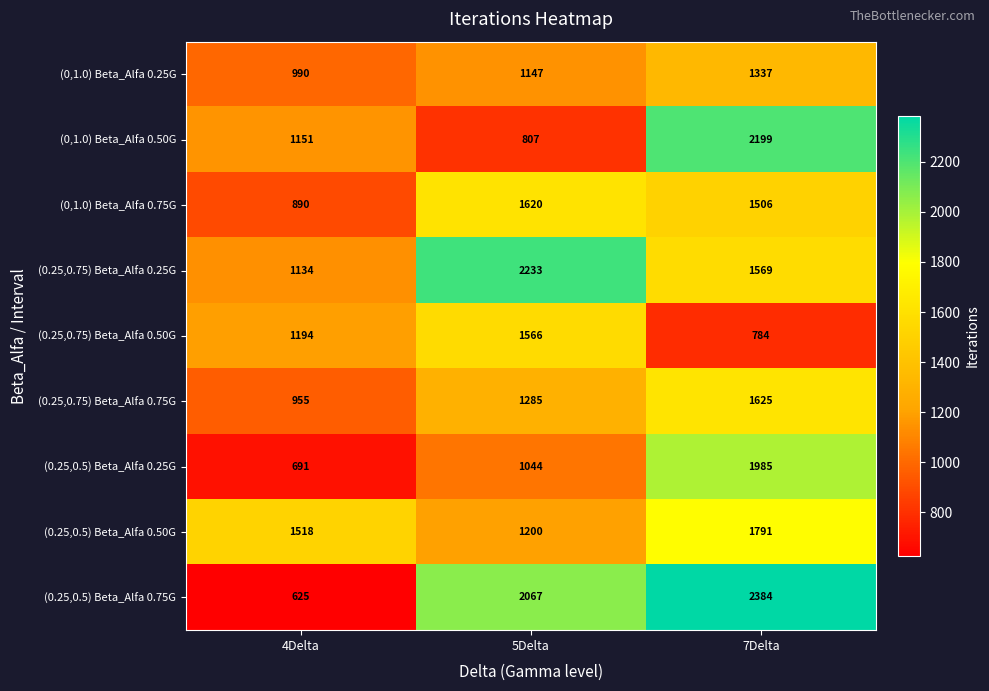

The (0,1.0) Beta_Alfa 0.25G series shows 1880 at 5Delta. True or false?

False